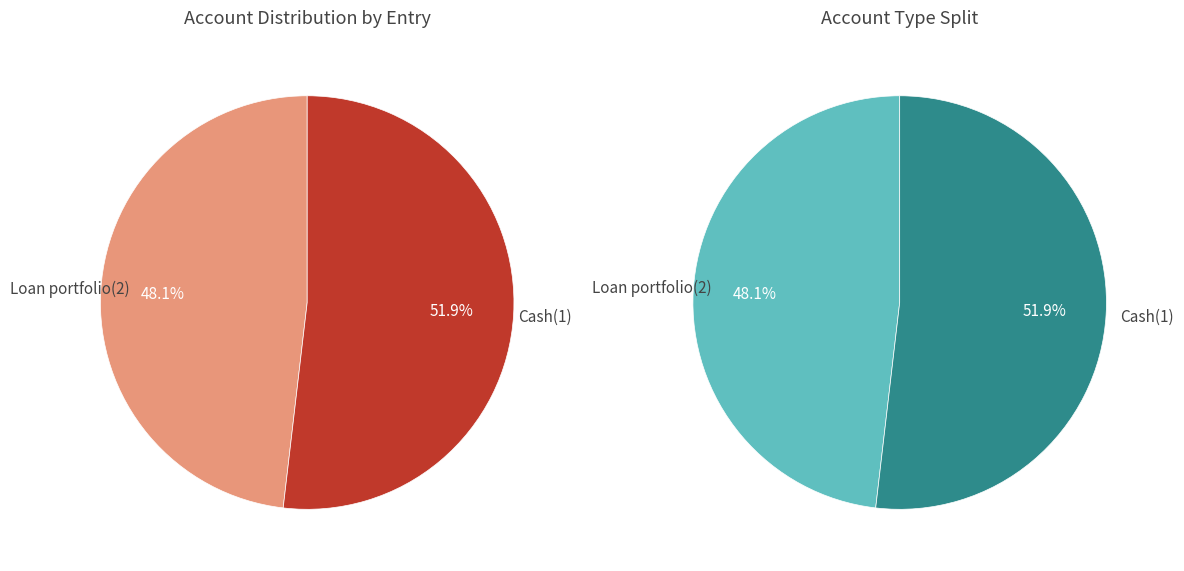

To the nearest percent, what is the difference between the Loan portfolio(2) and Cash(1) slice percentages?

4%